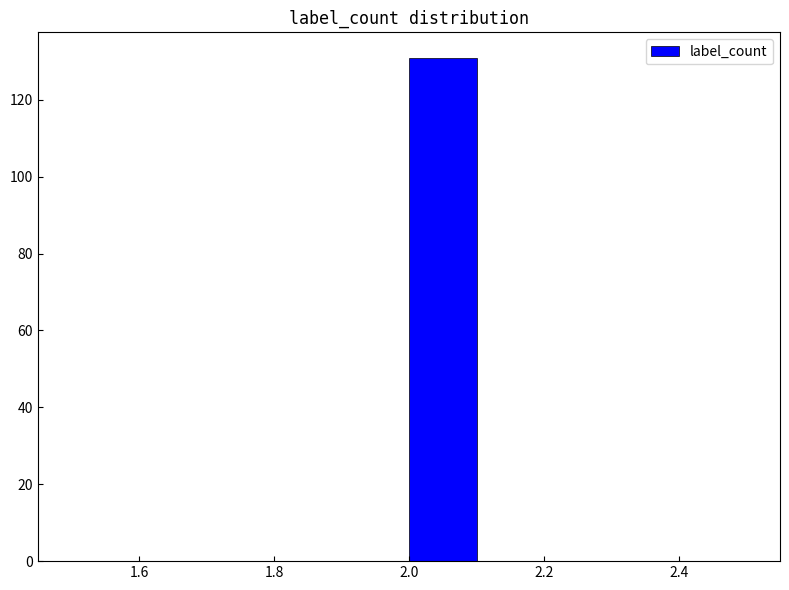

Reading left to right, transcribe this chart: for each bar, give the range it covers on the x-axis and its height. The values are not printed on the chart, so give them approximately, as read against the axis.

1.5 to 1.6: 0
1.6 to 1.7: 0
1.7 to 1.8: 0
1.8 to 1.9: 0
1.9 to 2.0: 0
2.0 to 2.1: 132
2.1 to 2.2: 0
2.2 to 2.3: 0
2.3 to 2.4: 0
2.4 to 2.5: 0